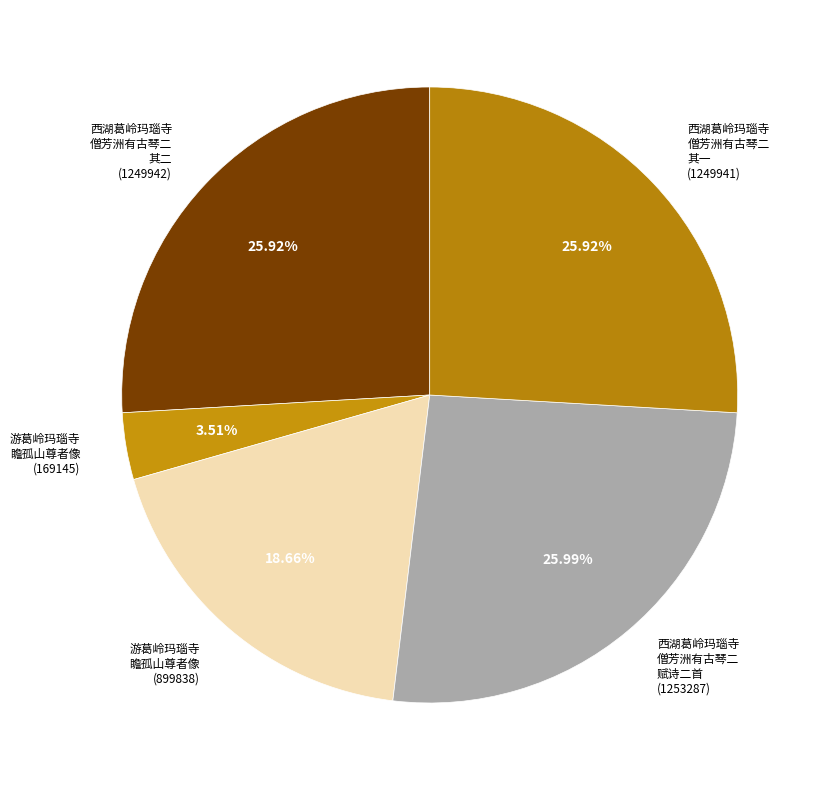

Between 游葛岭玛瑙寺 瞻孤山尊者像 (169145) and 游葛岭玛瑙寺 瞻孤山尊者像 (899838), which is larger?

游葛岭玛瑙寺 瞻孤山尊者像 (899838)